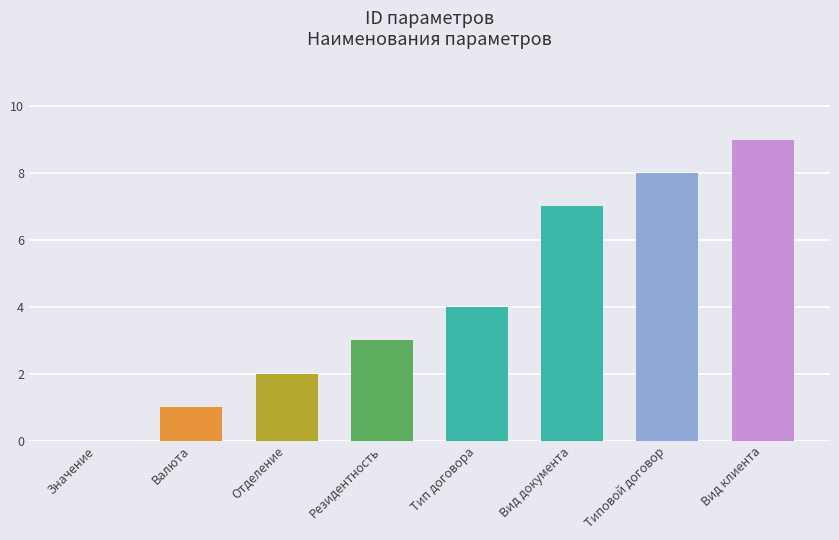

At which category does the chart reach its peak across all series?

Вид клиента